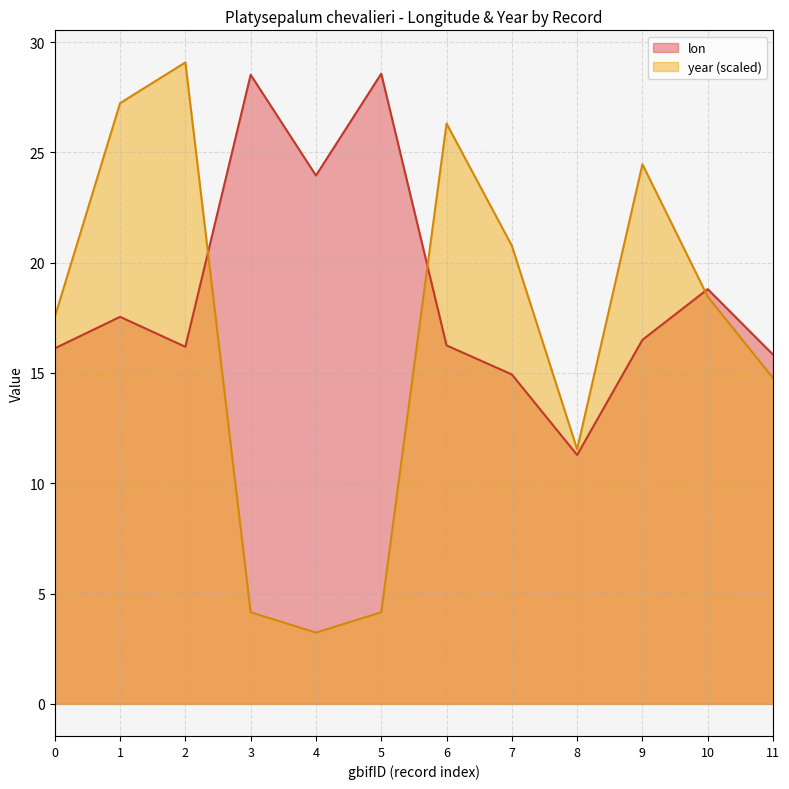

Which series changed the most between 5 and 8?

lon